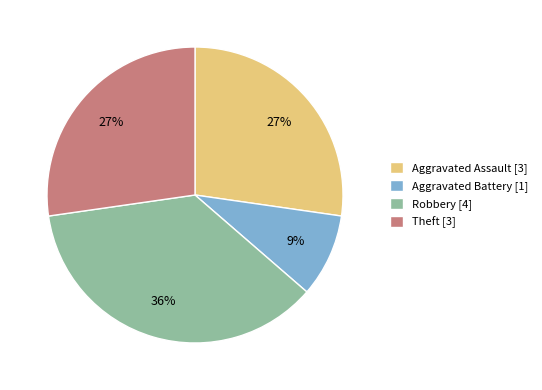

To the nearest percent, what is the average slice percentage?

25%